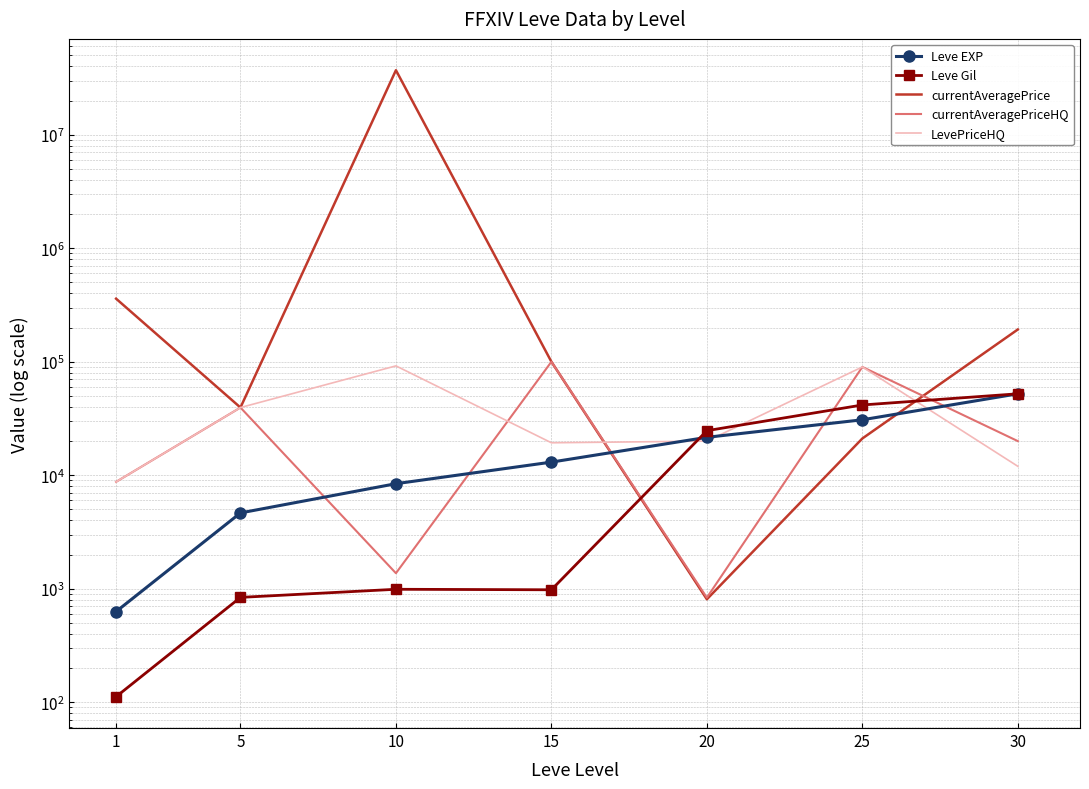

True or false: Leve EXP has a value of 19926.3 at 25.

False